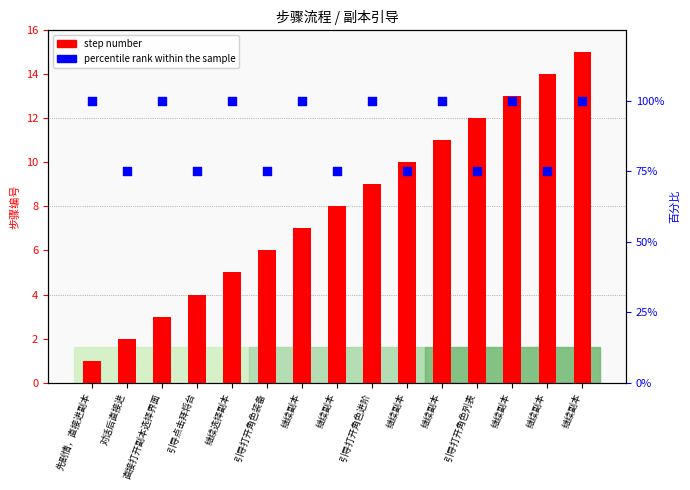

What are all the series names shown in the legend?

step number, percentile rank within the sample